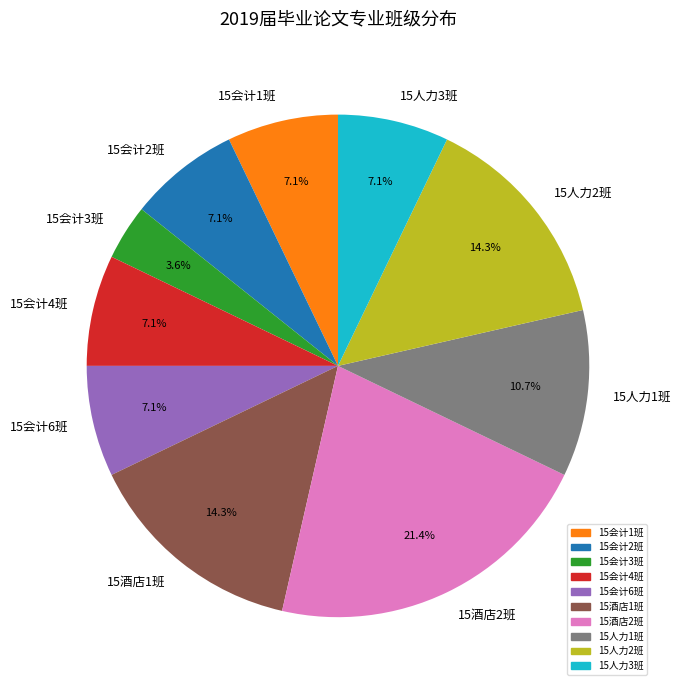

To the nearest percent, what is the average slice percentage?

10%